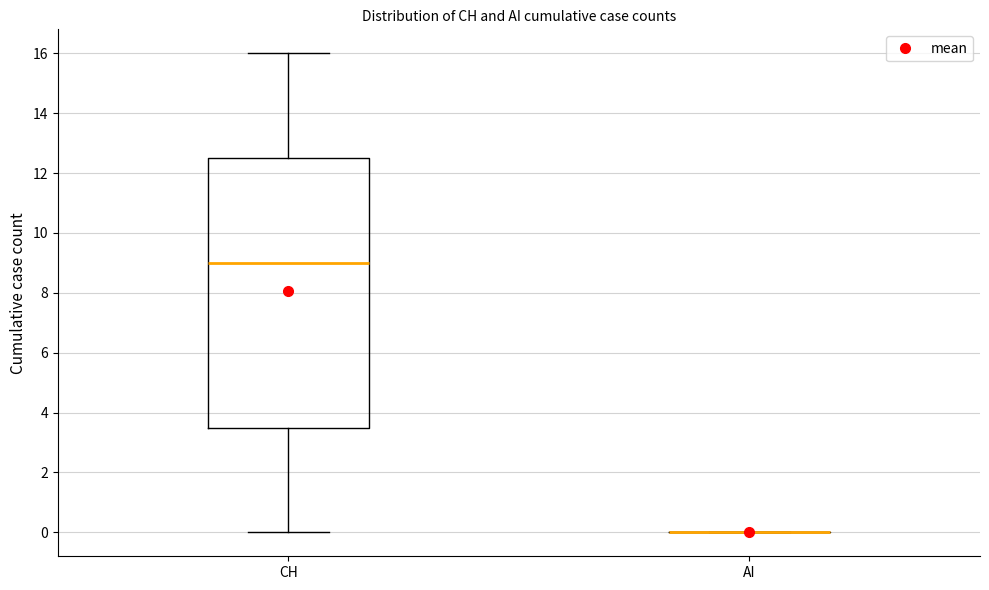

Reading left to right, transcribe this box plot: for each box, give where its median line is, the range the box spans, and where its two whiskers end, as read against the y-axis. The values are not printed on the chart, so give them approximately, as read against the axis.

CH: median 9.0, box 3.6 to 12.6, whiskers 0.0 to 16.0
AI: box collapsed to a line at 0.0, whiskers 0.0 to 0.0